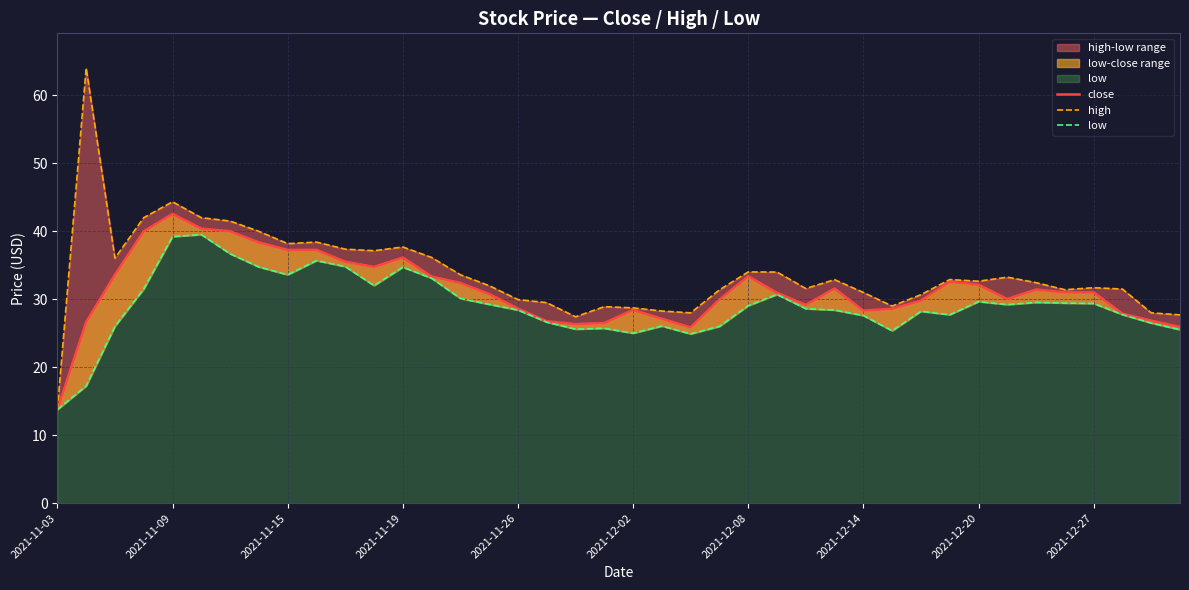

List the series in order of their peak value, lowest first.

low, close, high